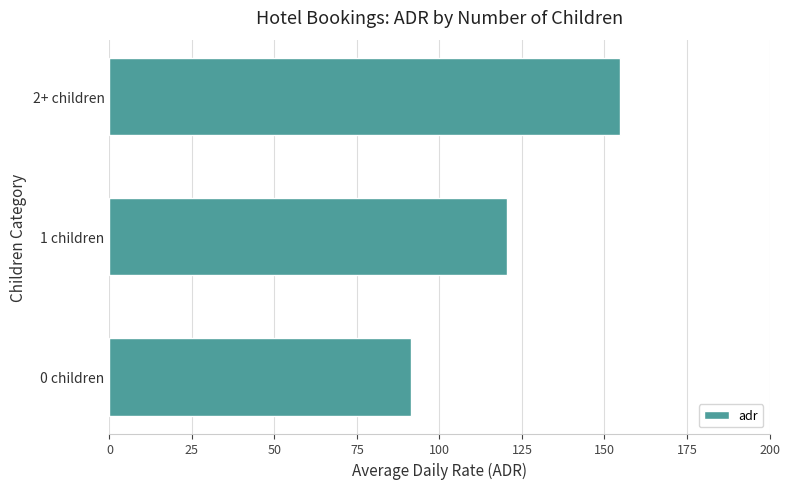

Rank the categories by value from highest to lowest.

2+ children, 1 children, 0 children